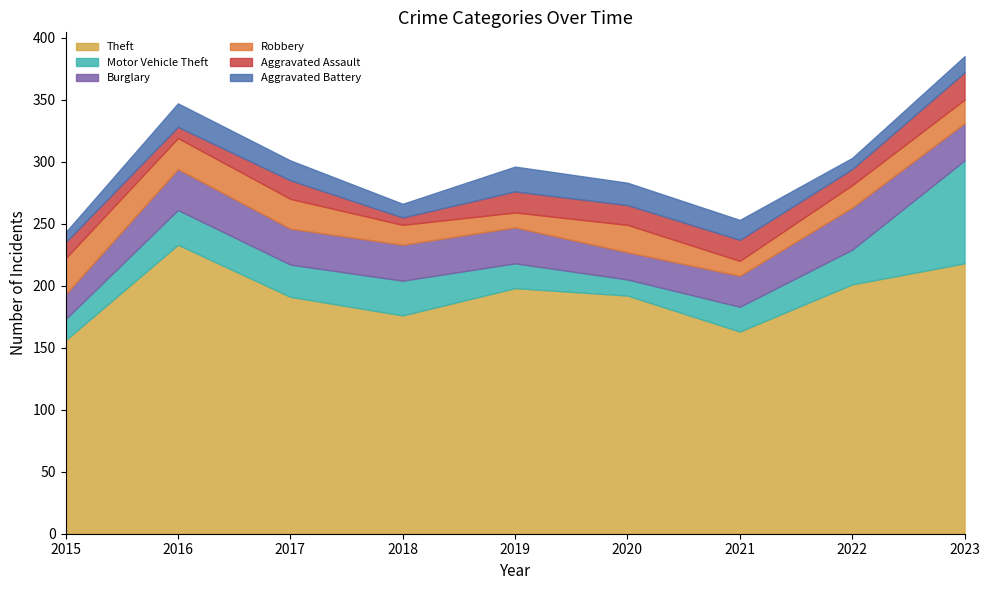

List the series in order of their peak value, lowest first.

Aggravated Battery, Aggravated Assault, Robbery, Burglary, Motor Vehicle Theft, Theft